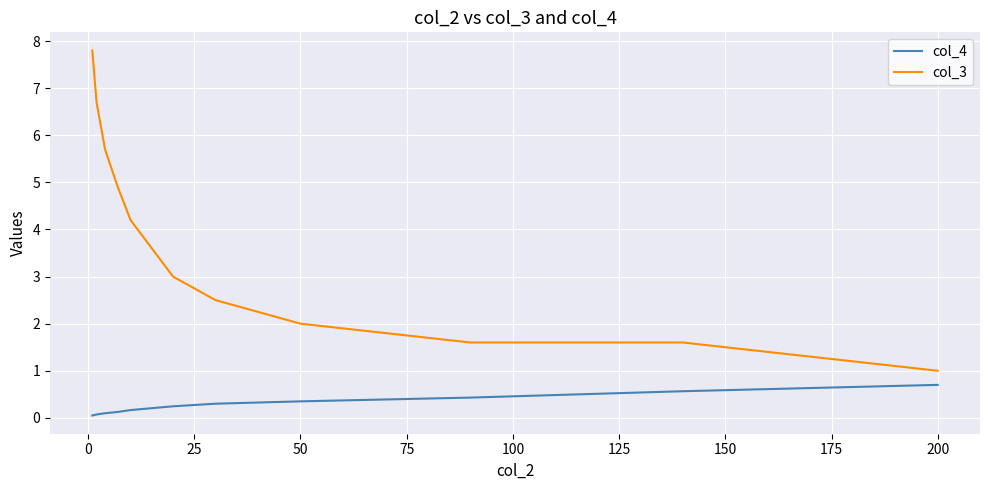

What is the lowest value of the col_3 series?

1.0